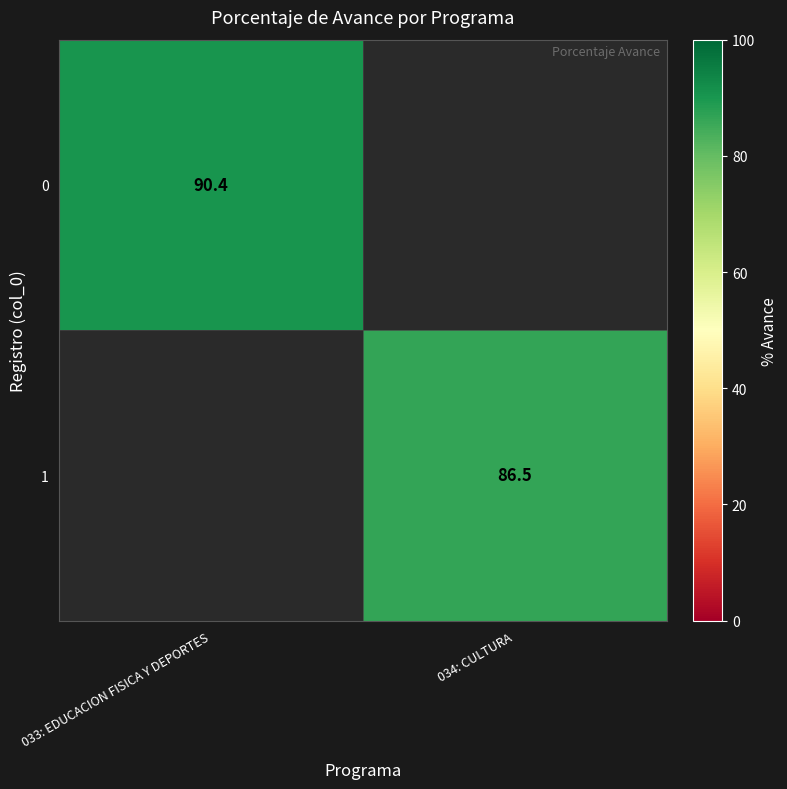

Is it true that 1 equals 86.5 at 034: CULTURA?

True